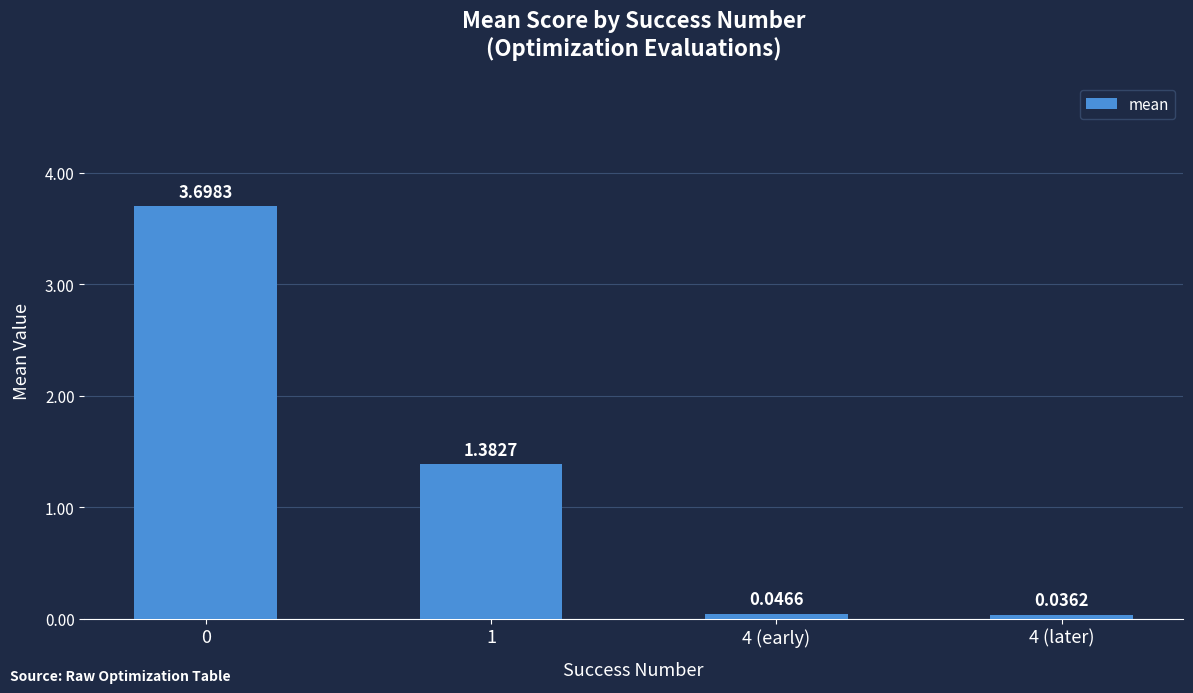

What is the difference between the maximum and minimum values?

3.7